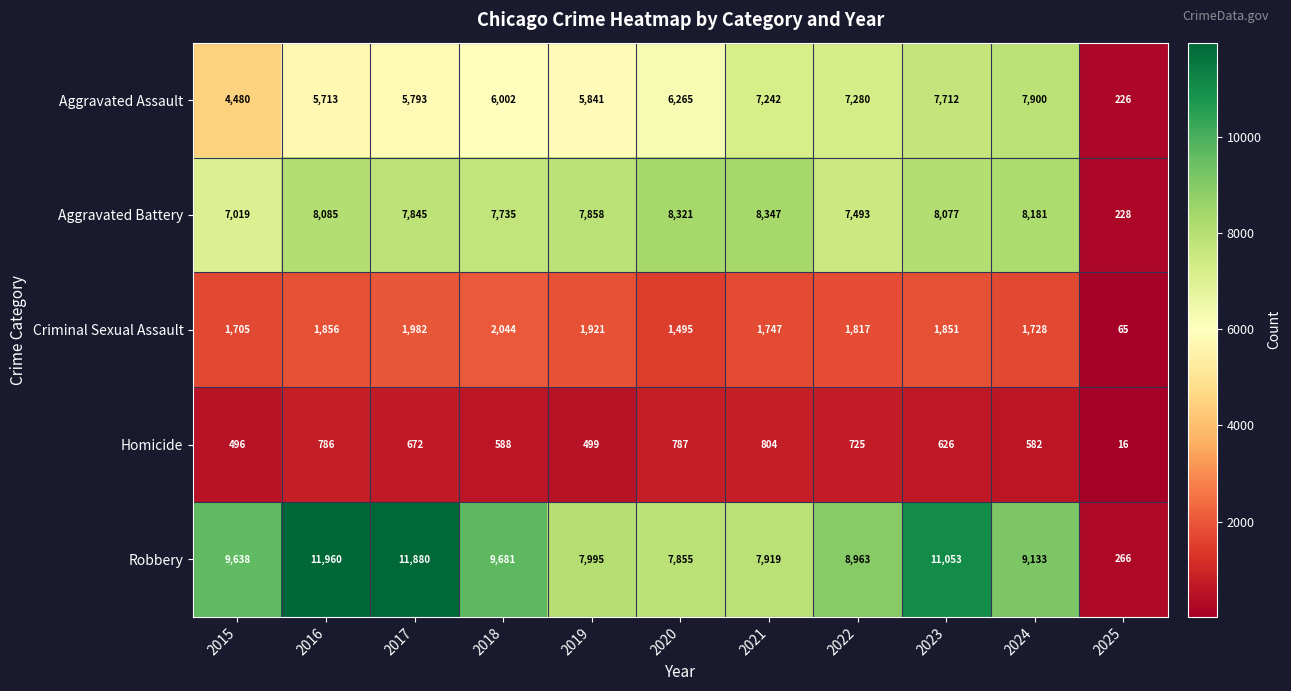

What is the sum of the Aggravated Battery values at 2023 and 2016?

16162